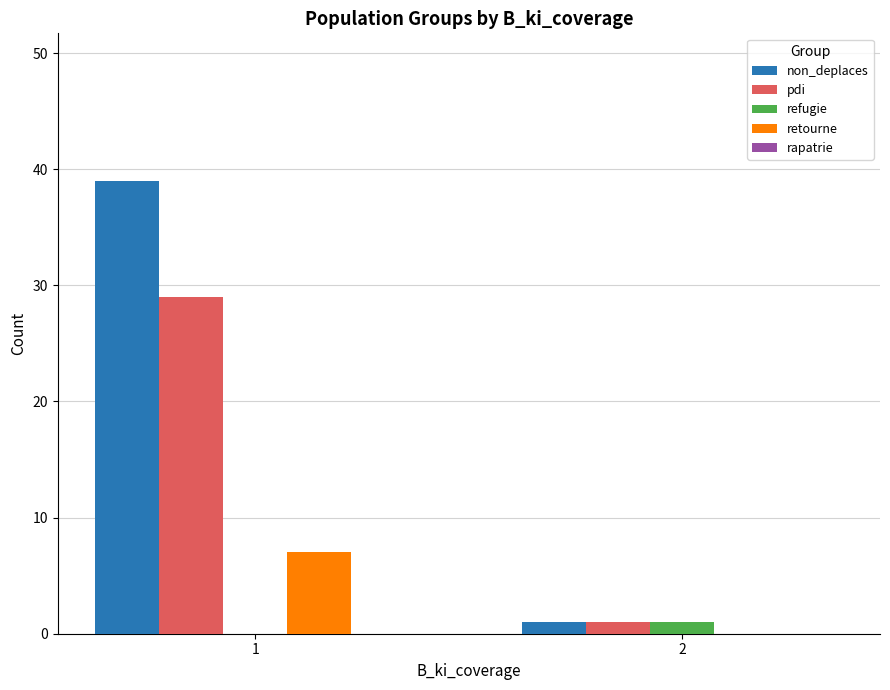

Are the bars horizontal?

No